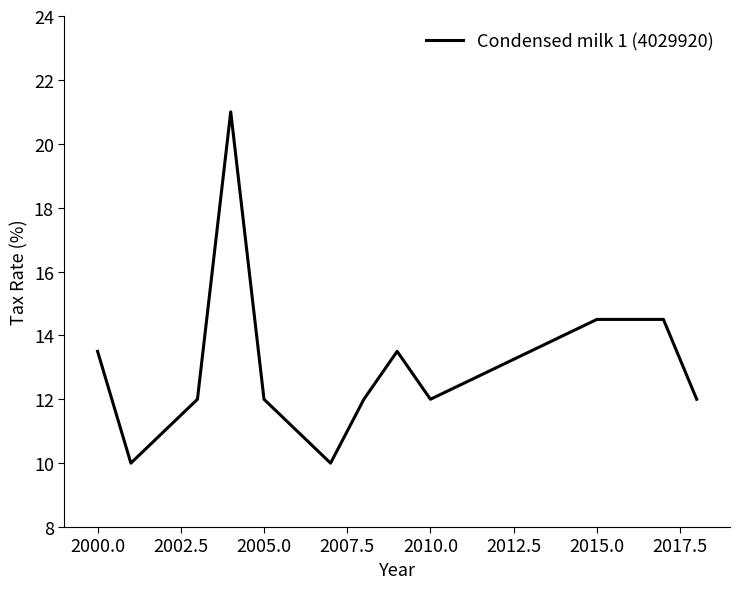

What is the greatest value displayed?

21.0